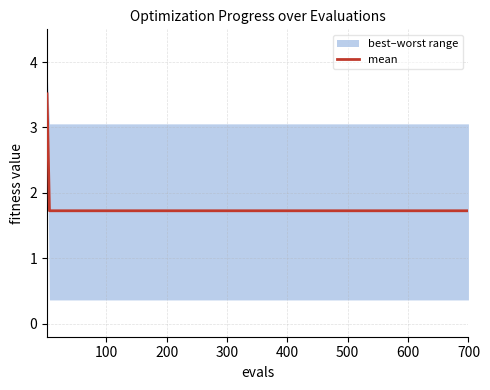

Is this an area chart (filled region under the line)?

No